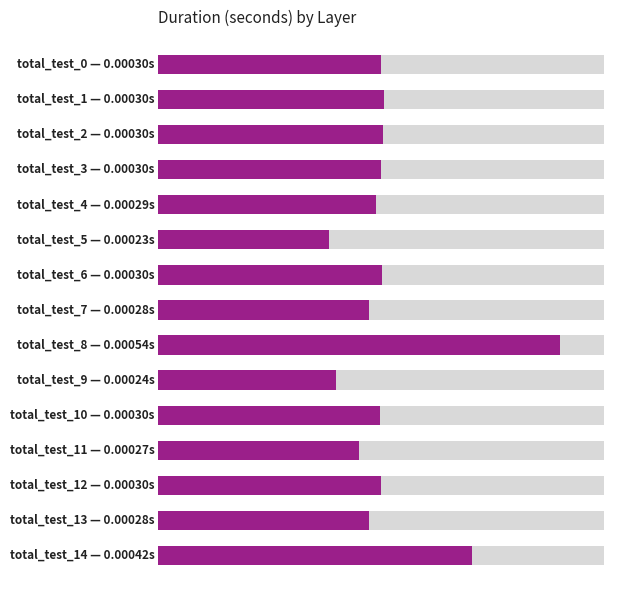

Does the chart contain any negative values?

No